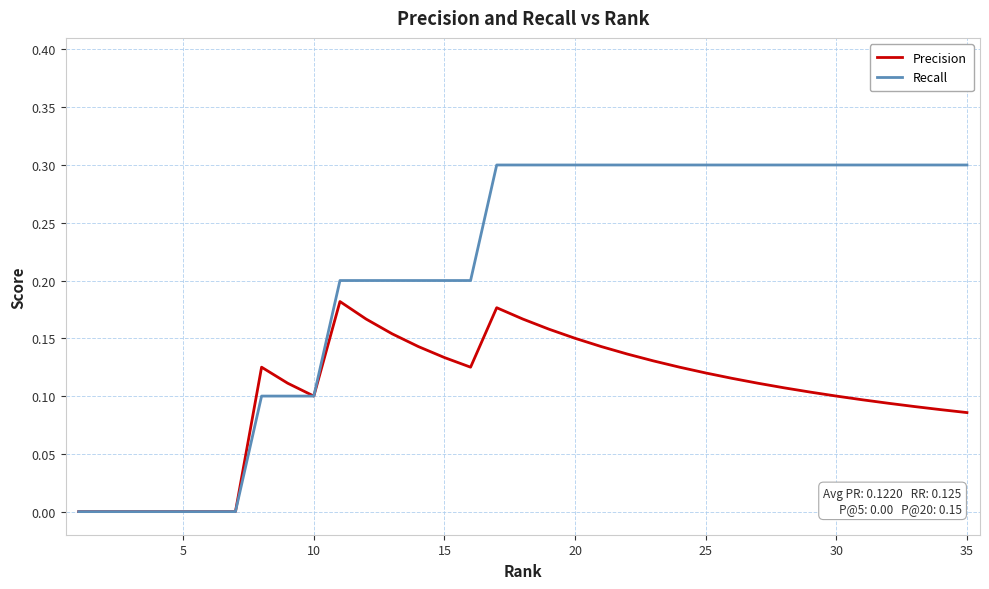

What is the greatest value displayed?

0.3